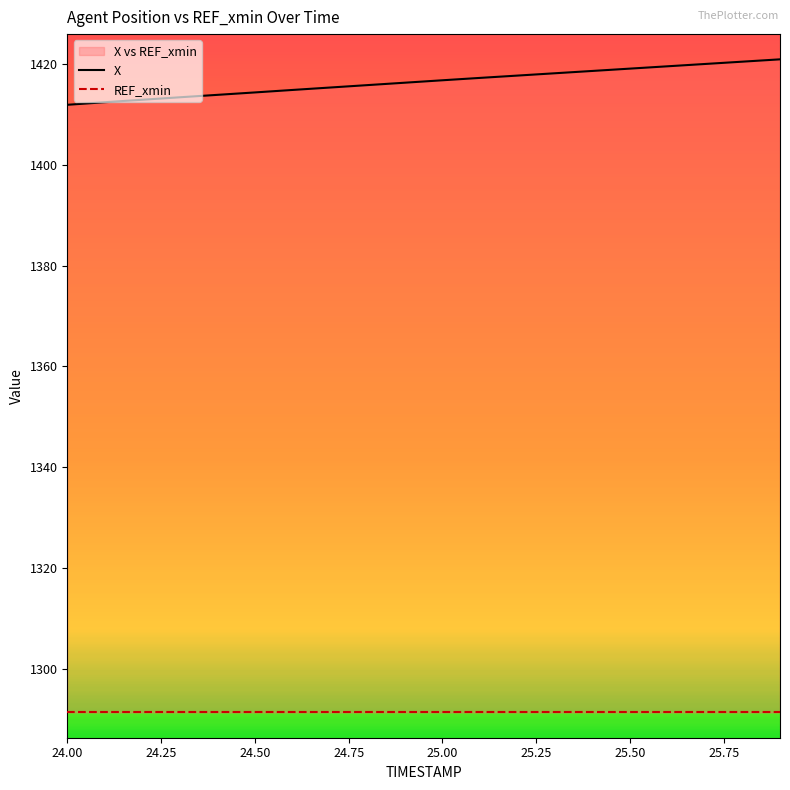

The X series shows 750.3 at 25.00. True or false?

False